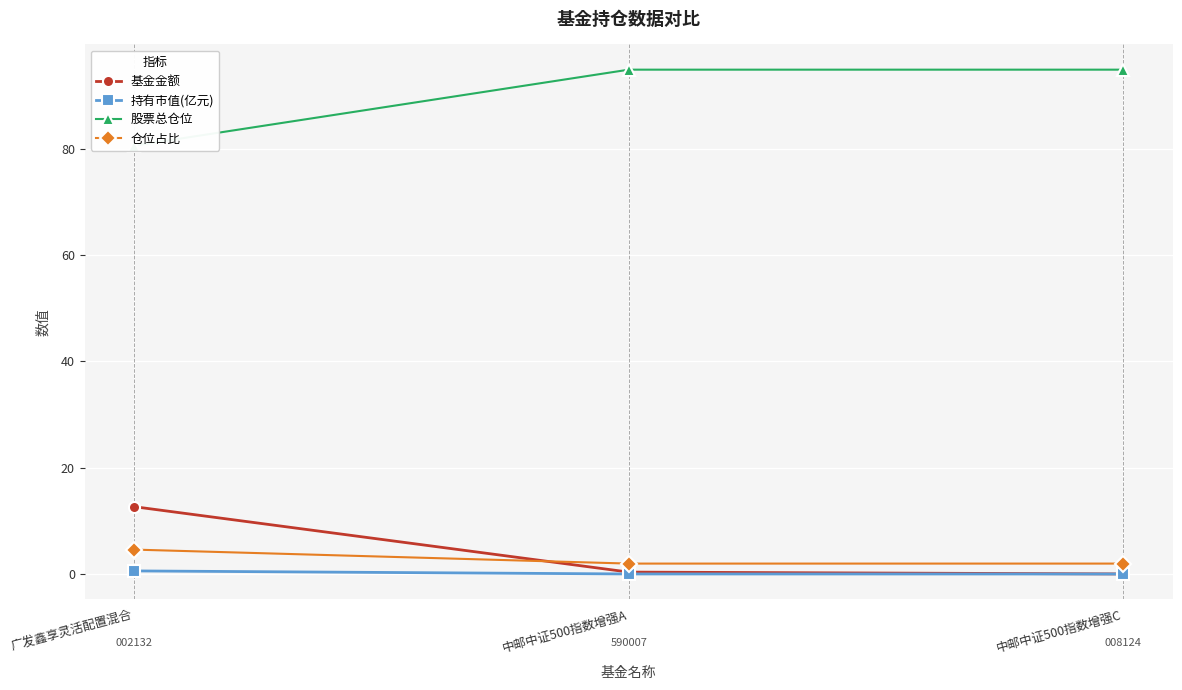

What position from the left is 中邮中证500指数增强C?

3